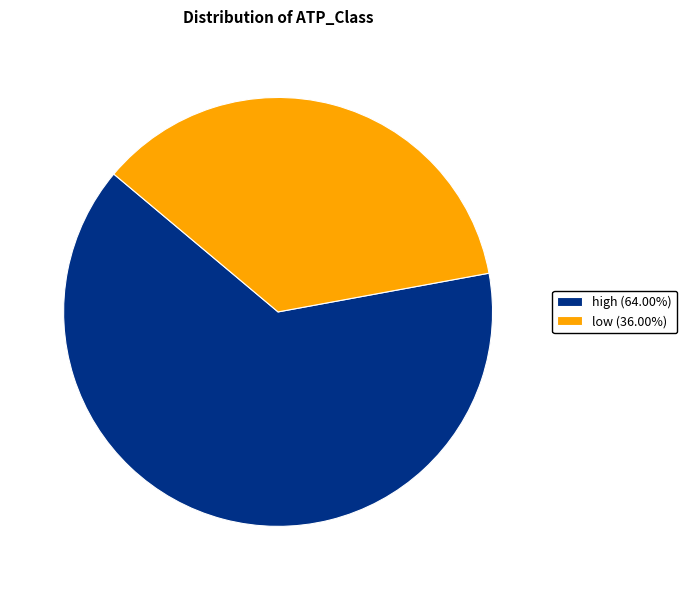

Rank the categories by value from highest to lowest.

high, low